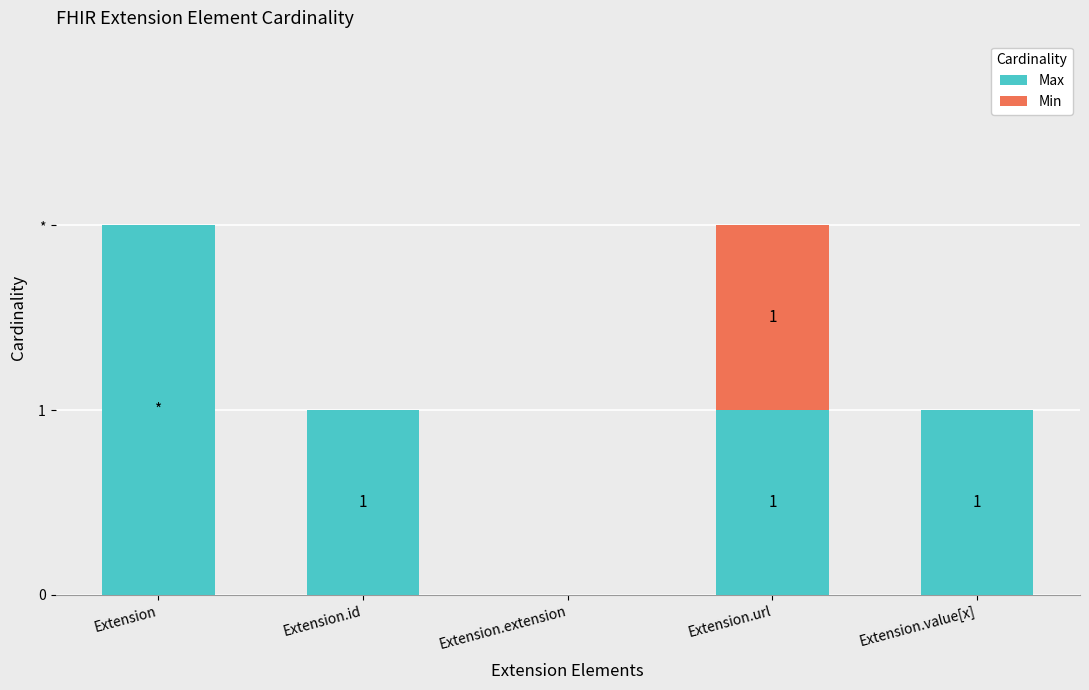

Which series changed the most between Extension and Extension.extension?

Max